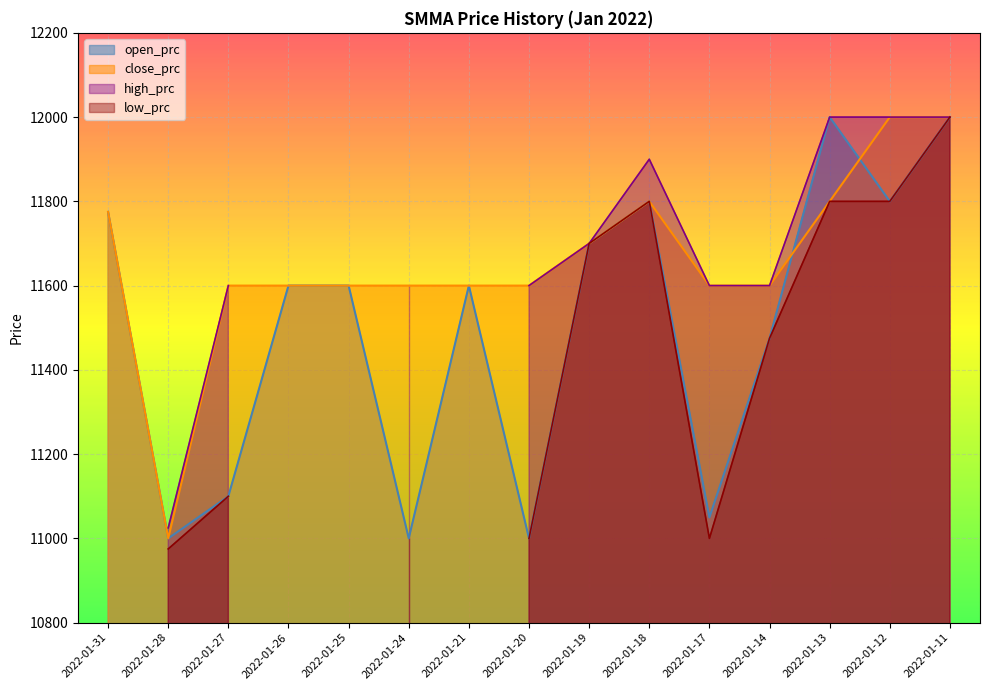

What is the difference between the second highest and minimum values in the open_prc series?

1000